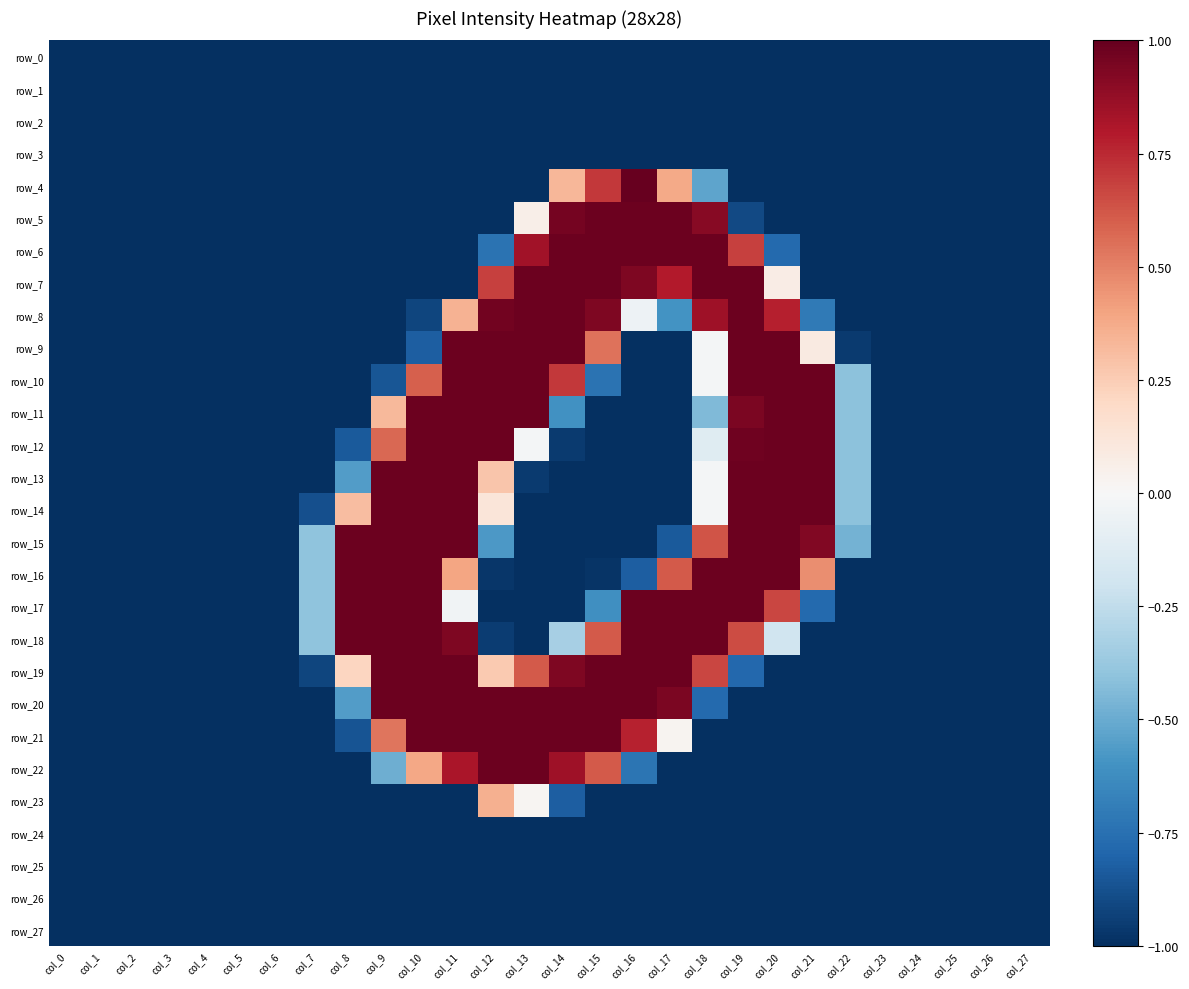

At which label is row_8 closest to 0?

col_16